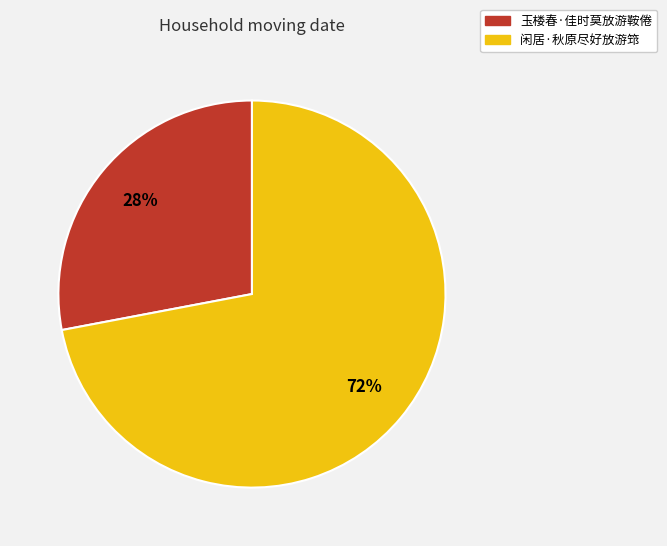

How many segments does this pie chart have?

2